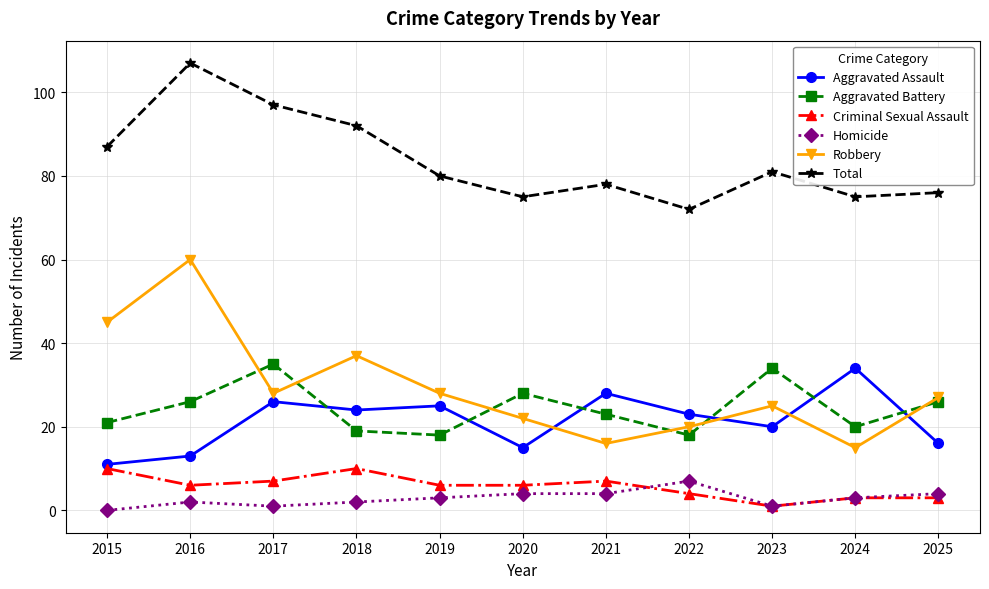

What is the lowest value of the Robbery series?

15